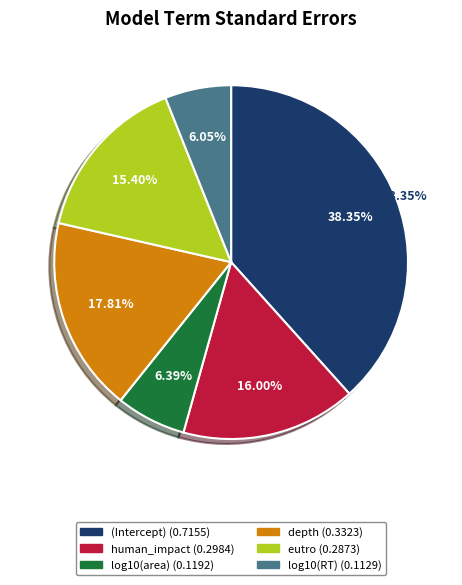

Which slice is the largest?

(Intercept)